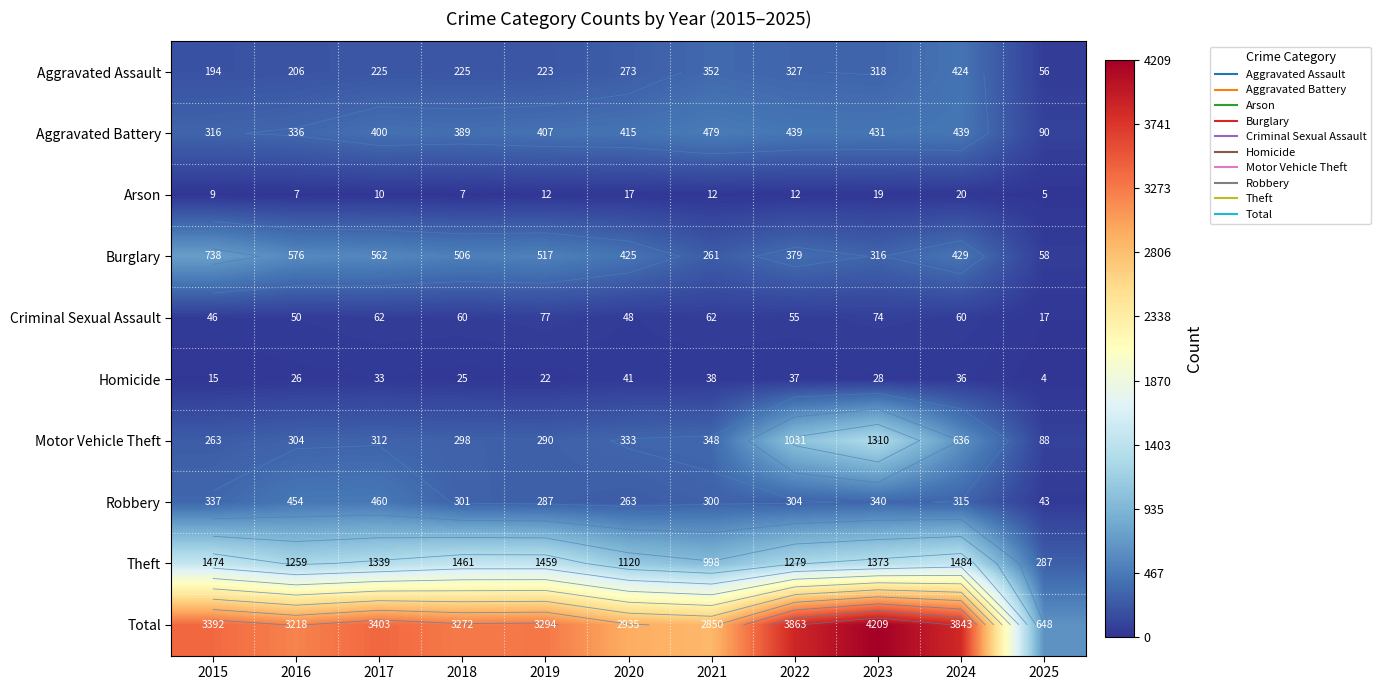

Which series has the largest range (max minus min)?

Total